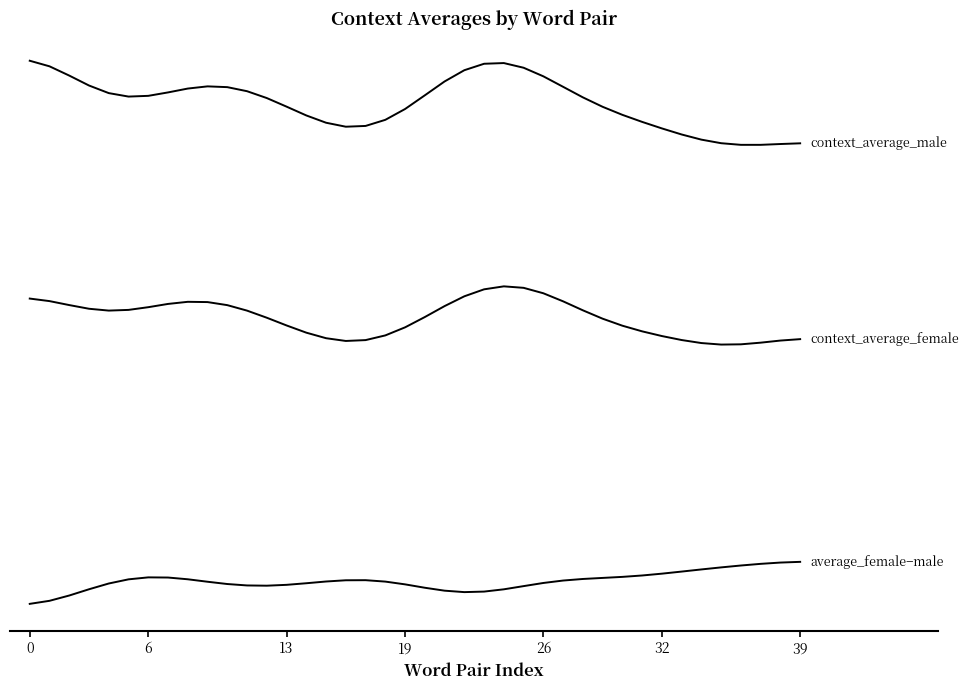

Does the chart display data point markers on the line(s)?

No